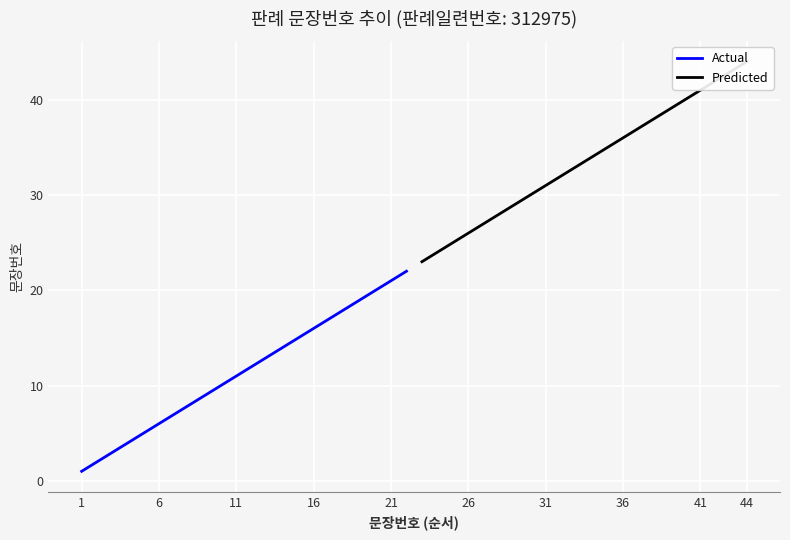

True or false: Actual has more than 0 points higher than both neighbors.

False